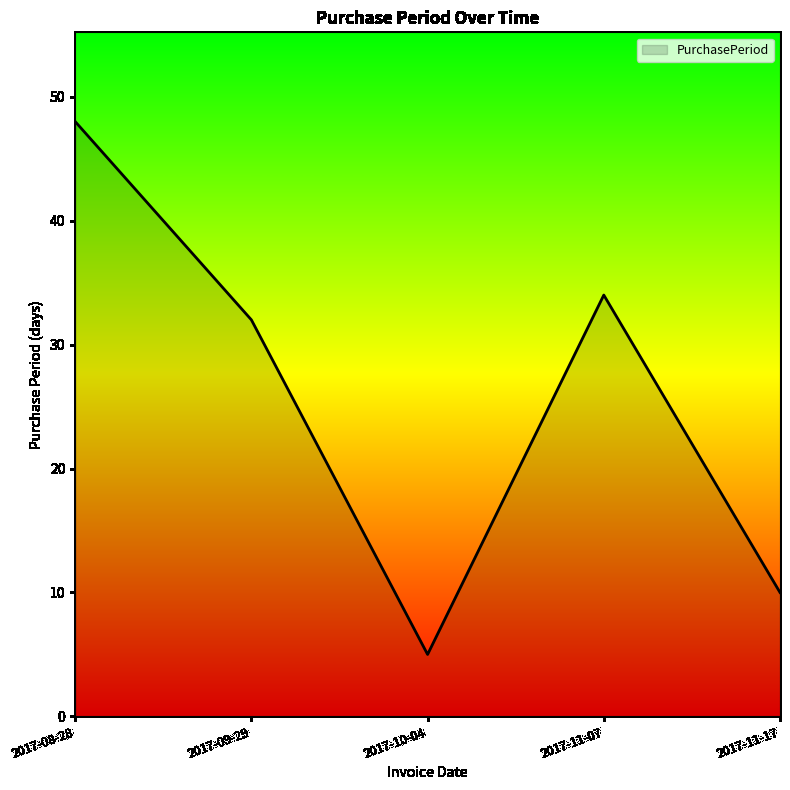

What is the difference between the second highest and second lowest values?

24